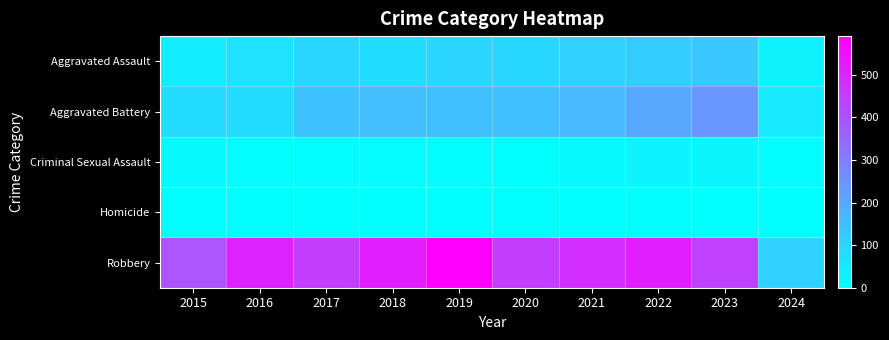

At which category is the sum across all series the highest?

2022